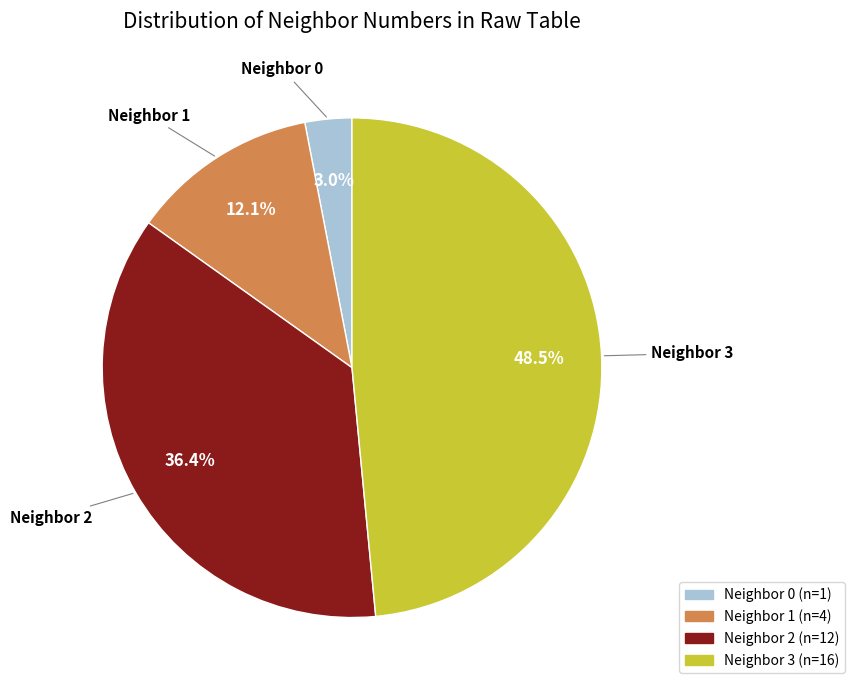

Is there a majority slice in this chart?

No